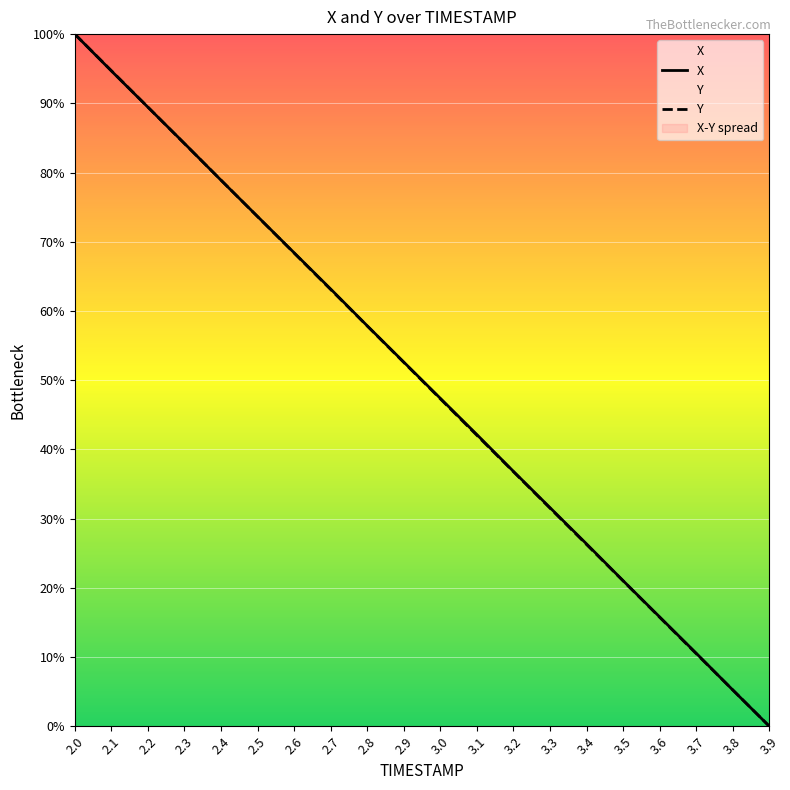

Reading right to left, list all the values displayed in this chart.

X: 3.9=0.0	3.8=5.2	3.7=10.6	3.6=15.8	3.5=21.0	3.4=26.3	3.3=31.6	3.2=36.8	3.1=42.1	3.0=47.4	2.9=52.6	2.8=57.9	2.7=63.2	2.6=68.4	2.5=73.7	2.4=78.9	2.3=84.2	2.2=89.4	2.1=94.7	2.0=100.0
Y: 3.9=0.0	3.8=5.3	3.7=10.5	3.6=15.7	3.5=21.0	3.4=26.3	3.3=31.5	3.2=36.8	3.1=42.0	3.0=47.3	2.9=52.6	2.8=57.8	2.7=63.1	2.6=68.4	2.5=73.6	2.4=78.9	2.3=84.2	2.2=89.5	2.1=94.7	2.0=100.0